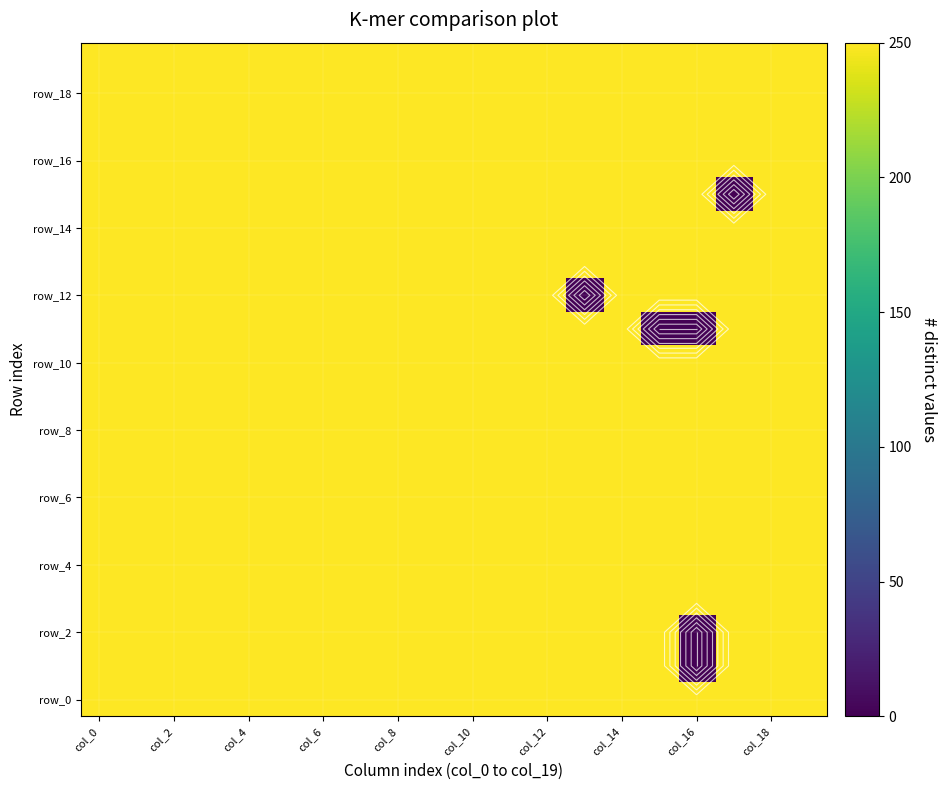

What is the average value of the row_12 series?

237.5